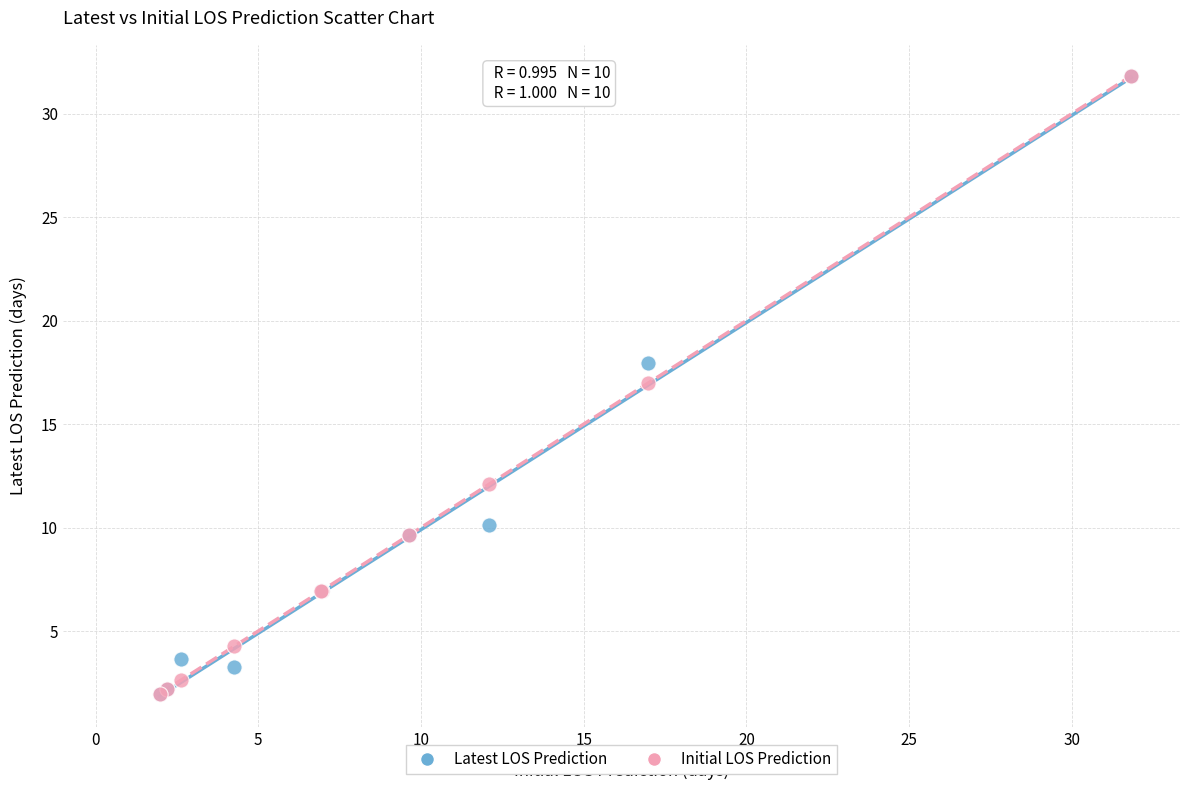

What are all the series names shown in the legend?

Latest LOS Prediction, Initial LOS Prediction